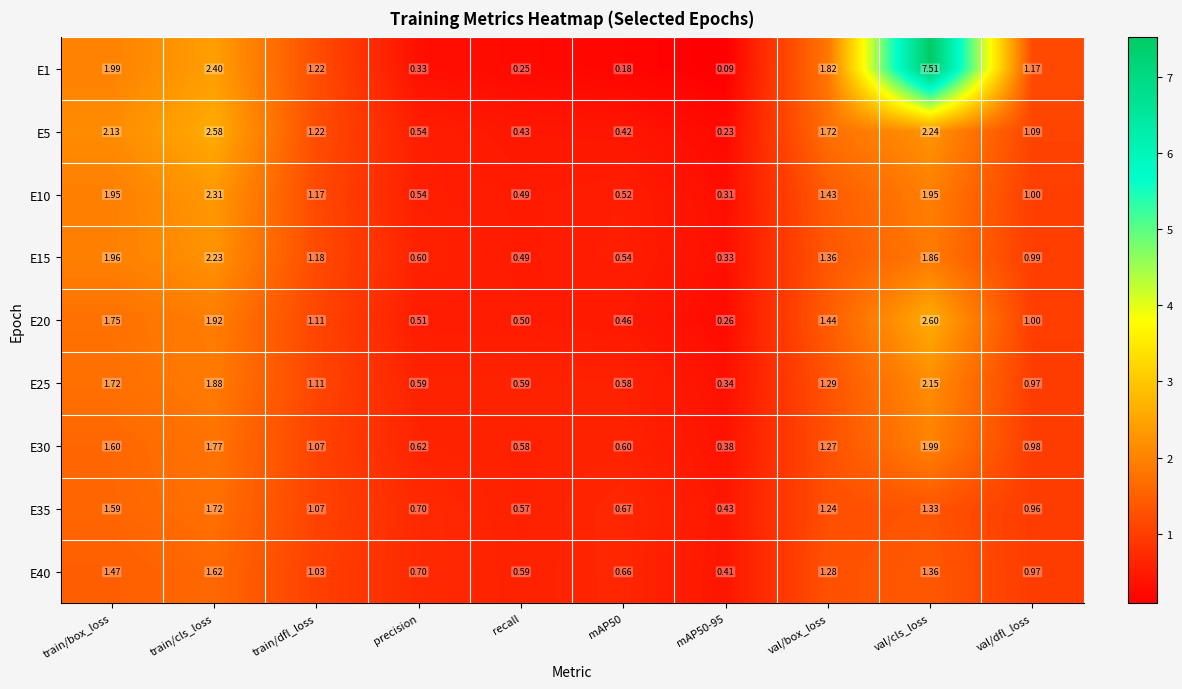

Which label corresponds to the largest value in the chart?

val/cls_loss